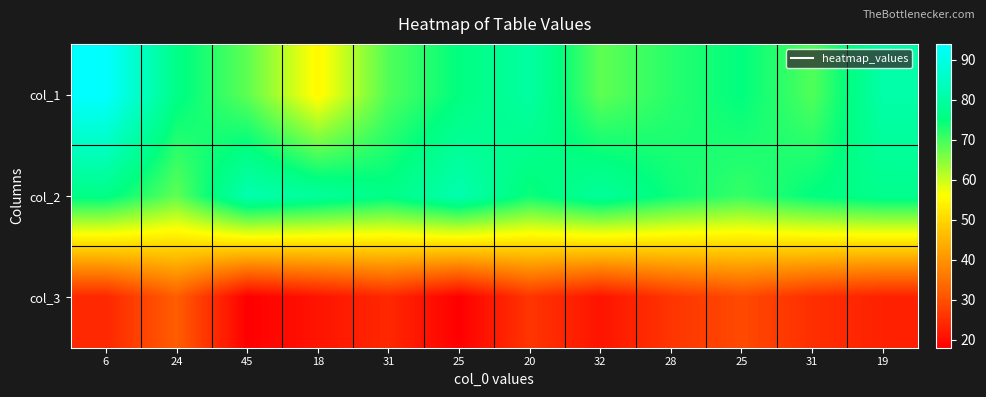

Reading left to right, extract all data points from this chart.

col_1: 6=94	24=76	45=68	18=55	31=69	25=75	20=80	32=68	28=72	25=75	31=69	19=81
col_2: 6=76	24=68	45=82	18=79	31=76	25=82	20=74	32=79	28=74	25=71	31=75	19=77
col_3: 6=24	24=32	45=18	18=21	31=24	25=18	20=26	32=21	28=26	25=29	31=25	19=23